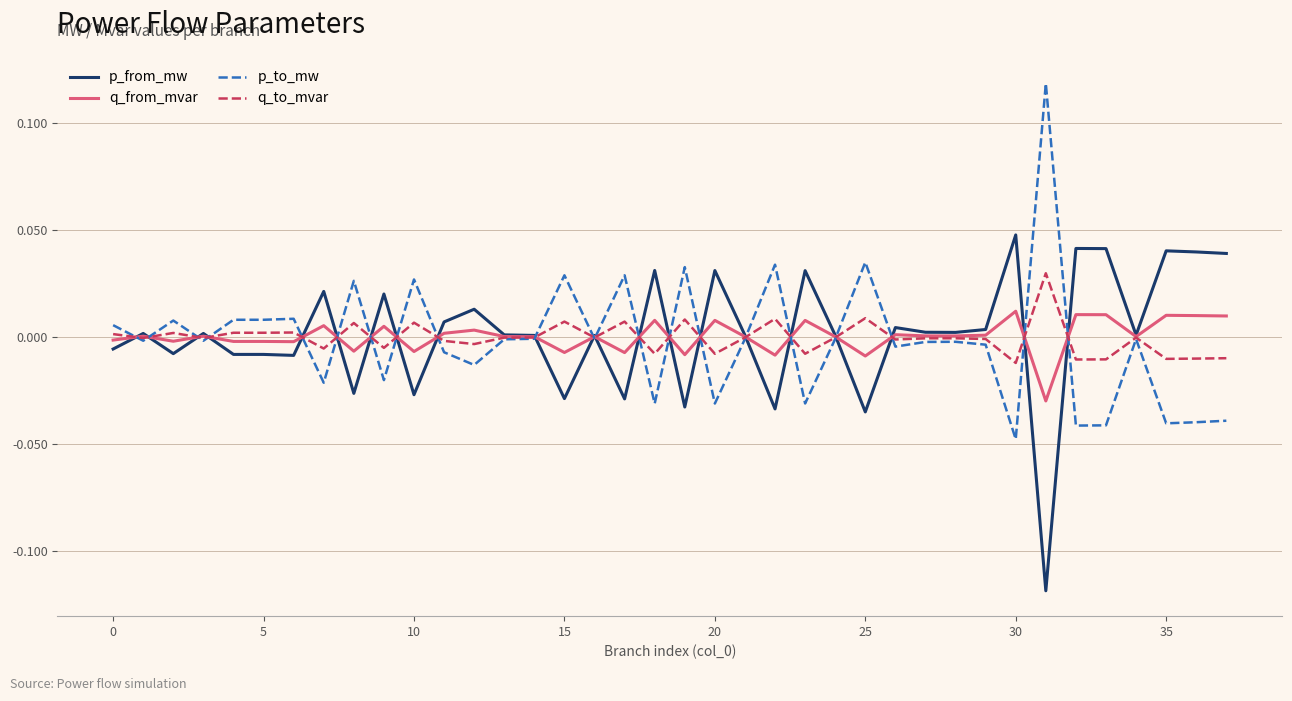

How many lines are shown in the chart?

4